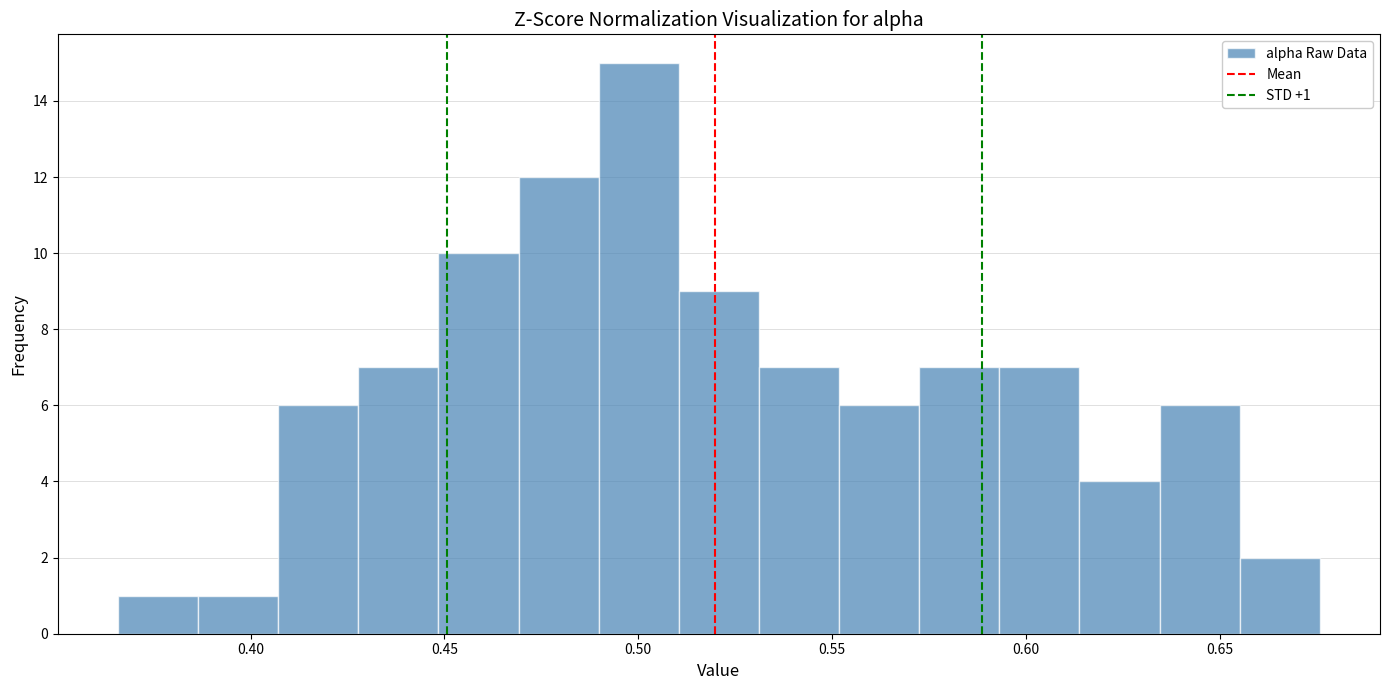

Which range on the x-axis has the tallest bar?

0.490 to 0.510